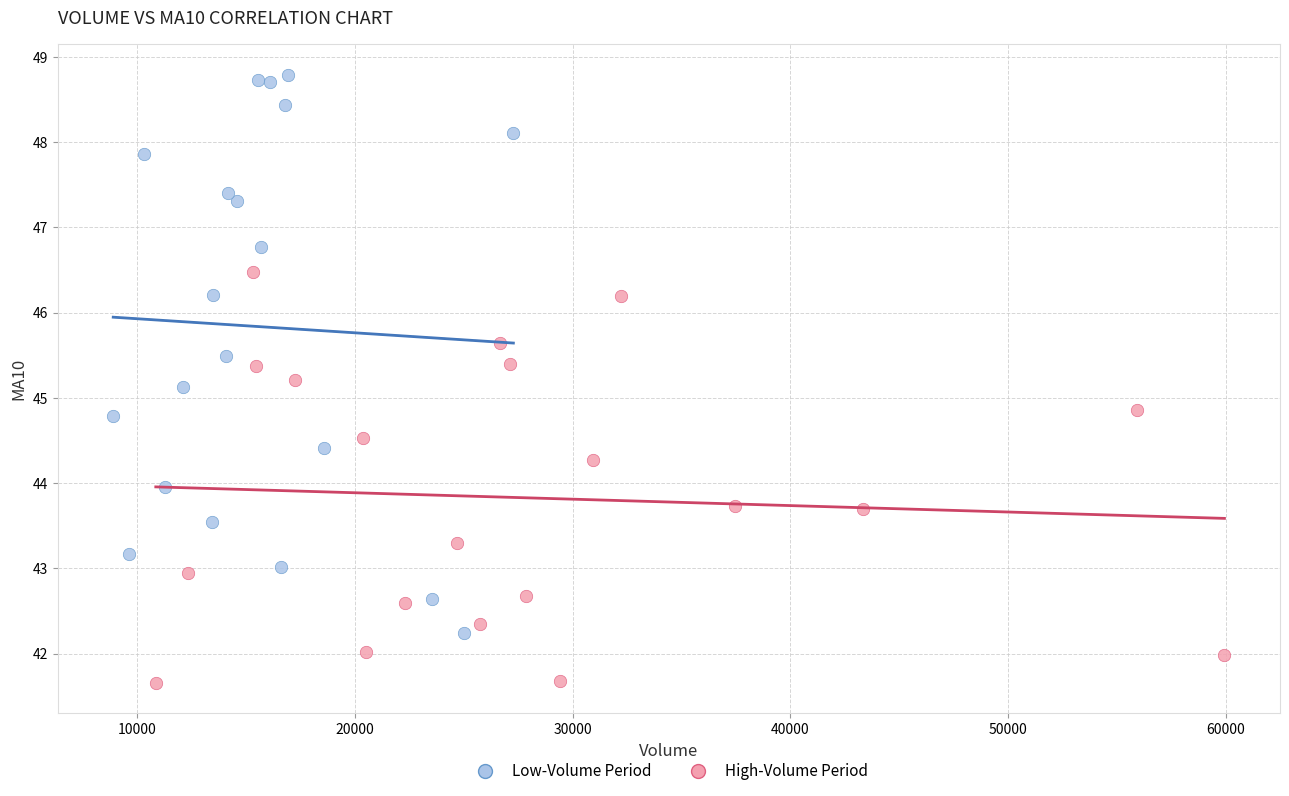

What are all the series names shown in the legend?

Low-Volume Period, High-Volume Period